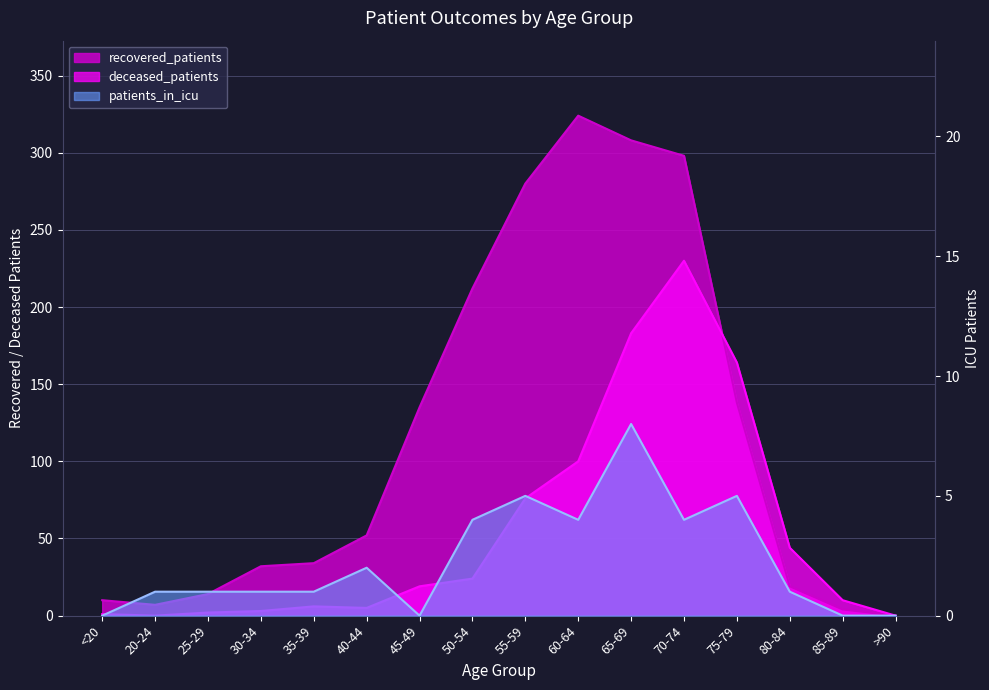

True or false: recovered_patients has more than 2 interior local peaks.

False